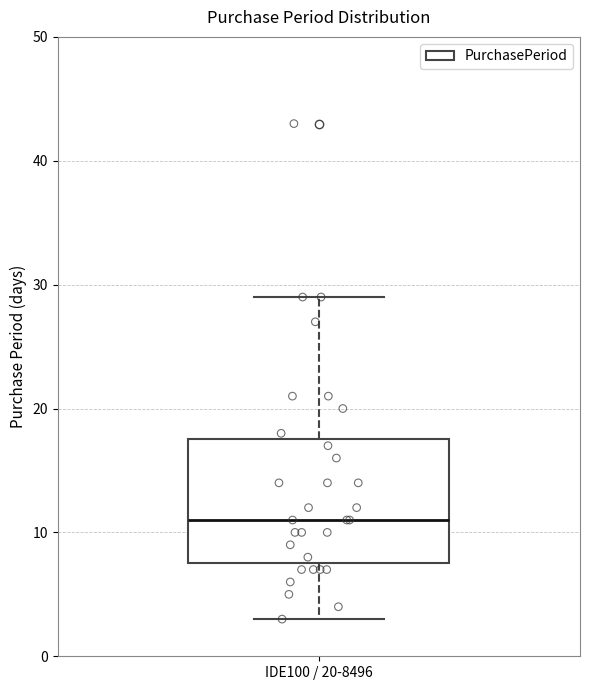

Where does the upper whisker of the box for IDE100 / 20-8496 end on the y-axis? The values are not printed on the chart, so give them approximately, as read against the axis.

29